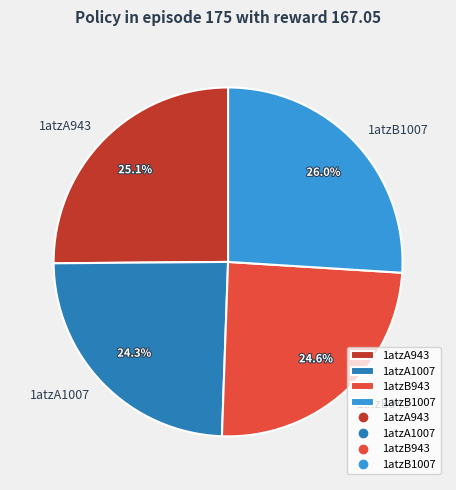

Is there a majority slice in this chart?

No